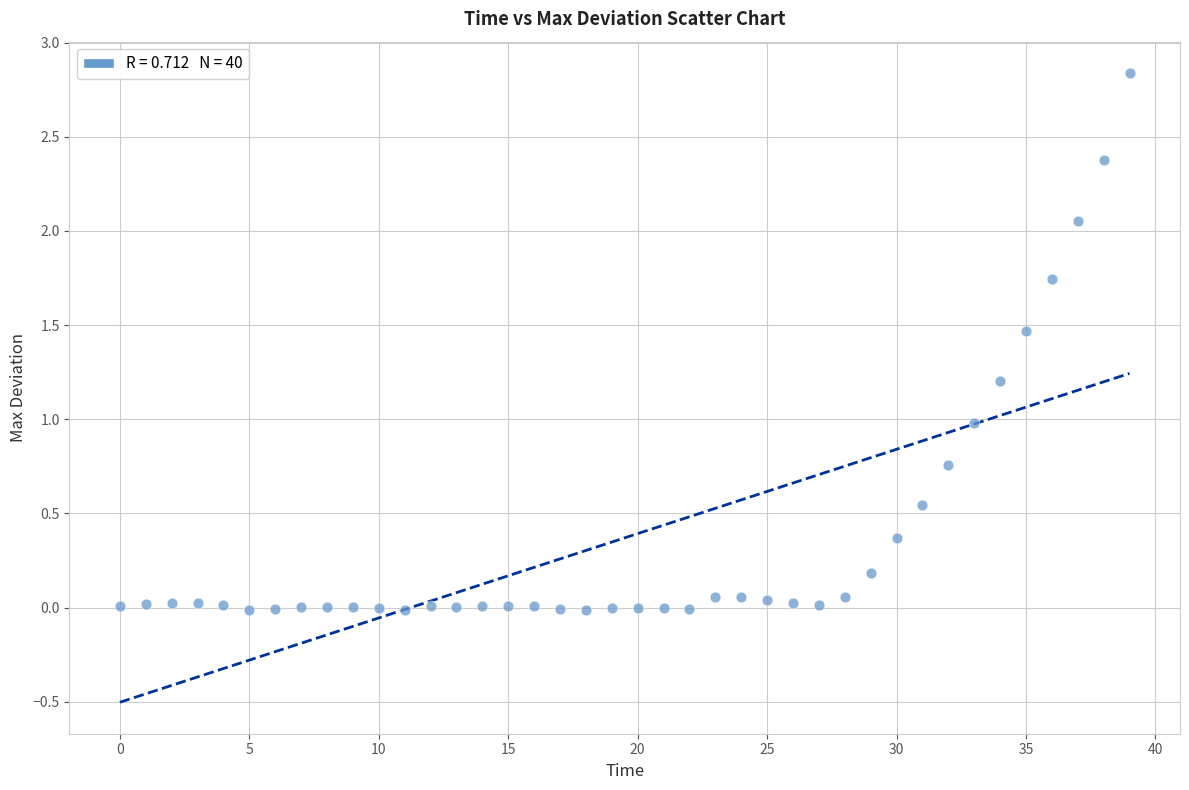

What is the range of Y values (max minus min)?

2.9